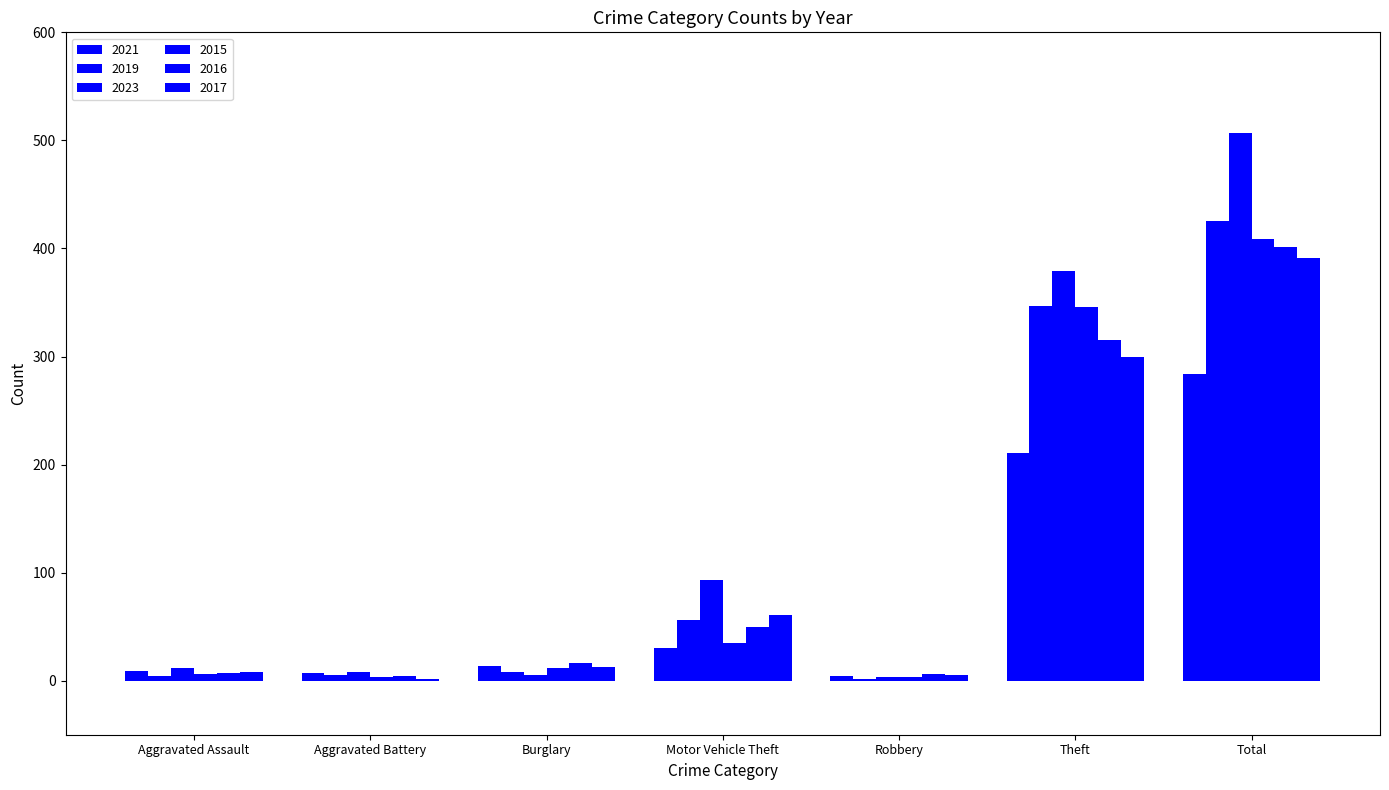

Reading right to left, what are all the values shown in this chart?

2021: Total=284	Theft=211	Robbery=4	Motor Vehicle Theft=30	Burglary=14	Aggravated Battery=7	Aggravated Assault=9
2019: Total=425	Theft=347	Robbery=2	Motor Vehicle Theft=56	Burglary=8	Aggravated Battery=5	Aggravated Assault=4
2023: Total=507	Theft=379	Robbery=3	Motor Vehicle Theft=93	Burglary=5	Aggravated Battery=8	Aggravated Assault=12
2015: Total=409	Theft=346	Robbery=3	Motor Vehicle Theft=35	Burglary=12	Aggravated Battery=3	Aggravated Assault=6
2016: Total=401	Theft=315	Robbery=6	Motor Vehicle Theft=50	Burglary=16	Aggravated Battery=4	Aggravated Assault=7
2017: Total=391	Theft=300	Robbery=5	Motor Vehicle Theft=61	Burglary=13	Aggravated Battery=2	Aggravated Assault=8